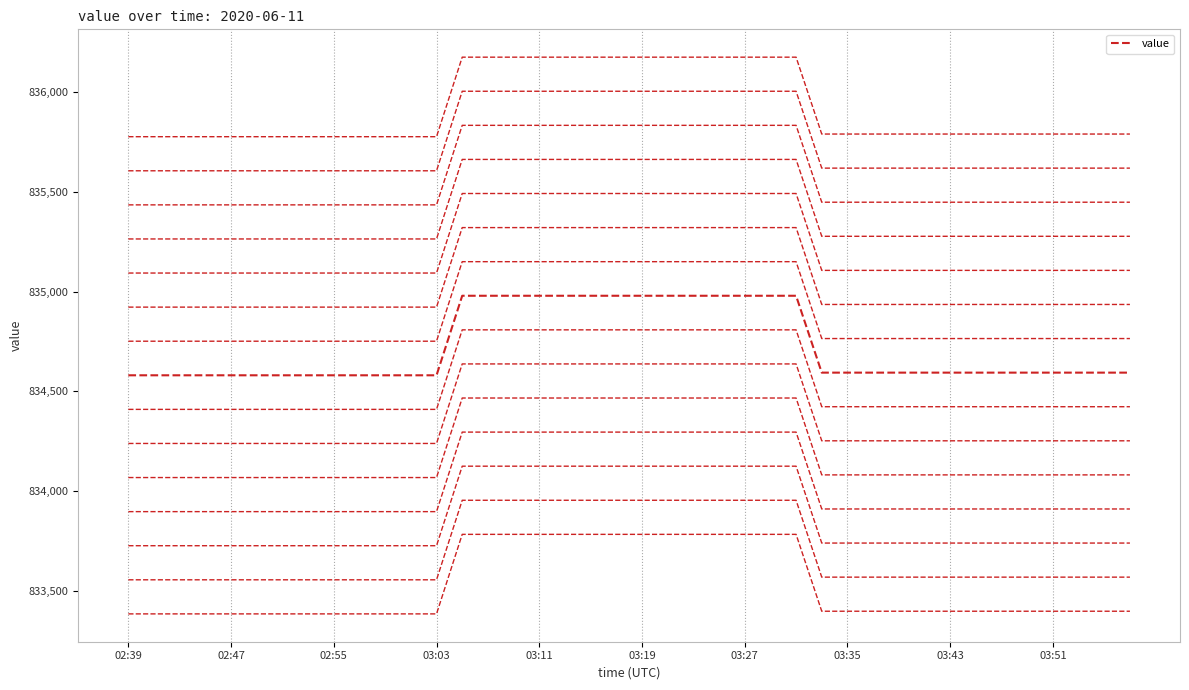

Which label corresponds to the smallest value in the chart?

02:39